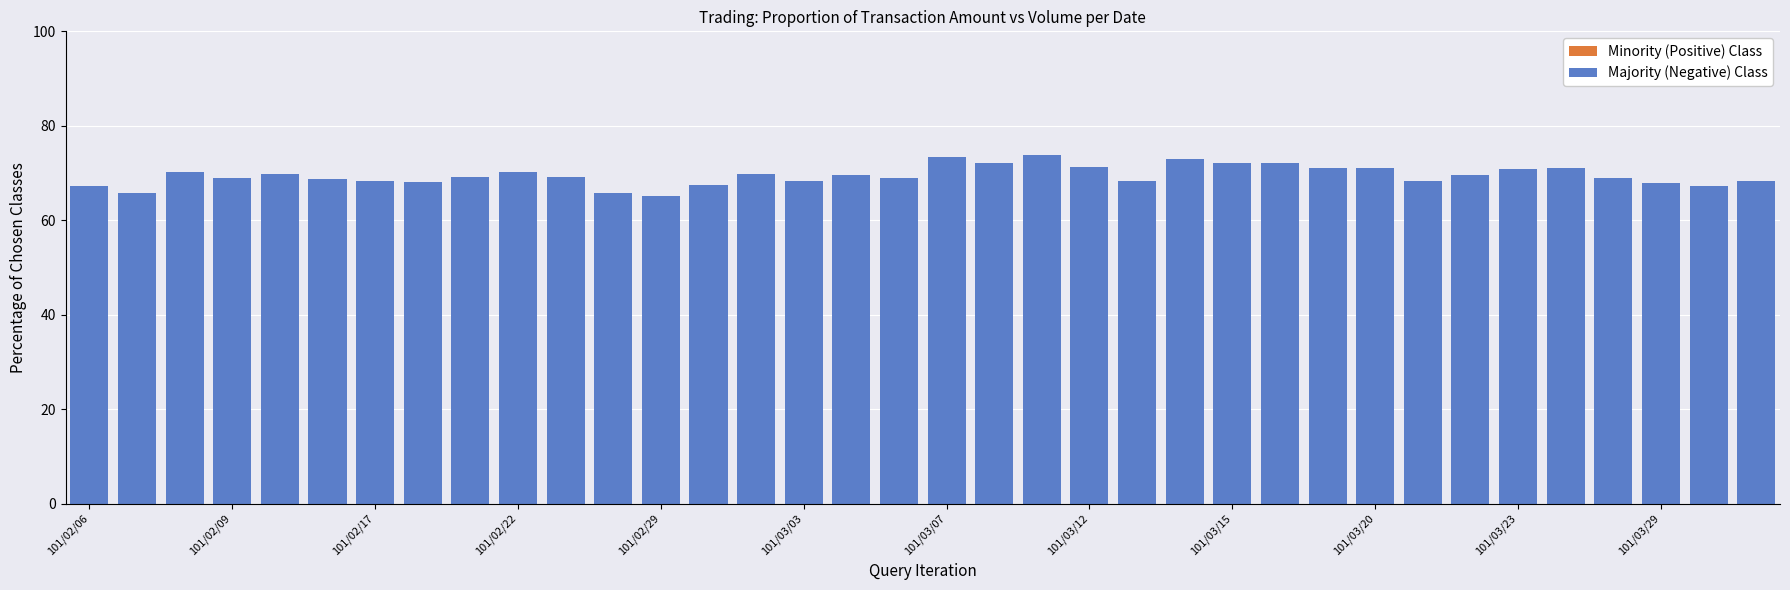

Is it true that Majority (Negative) Class equals 20.3 at 22?

False